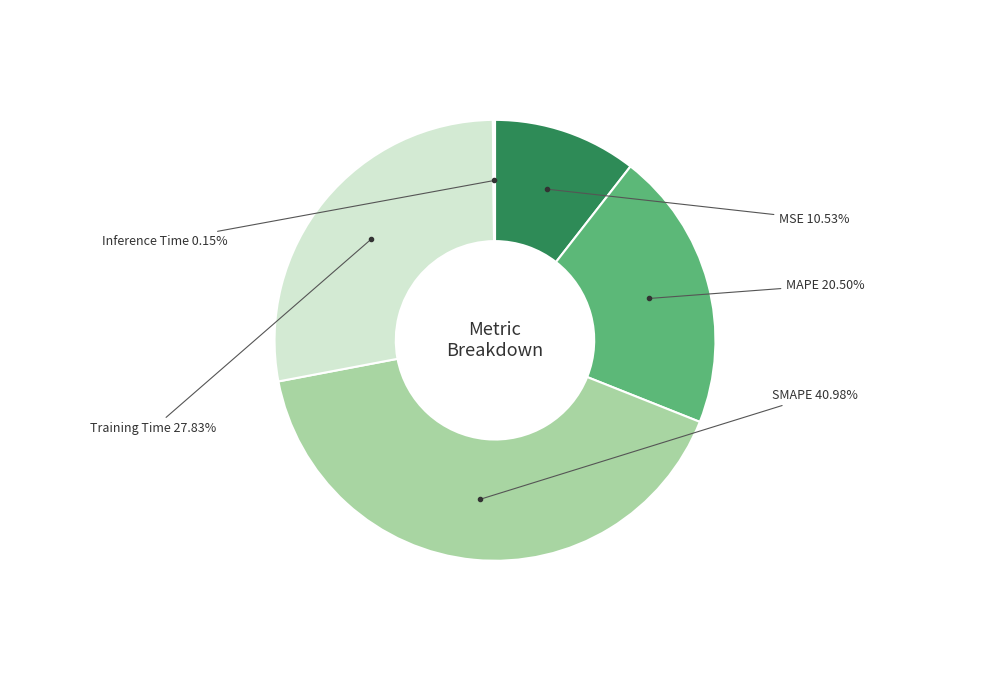

To the nearest percent, what is the average slice percentage?

20%